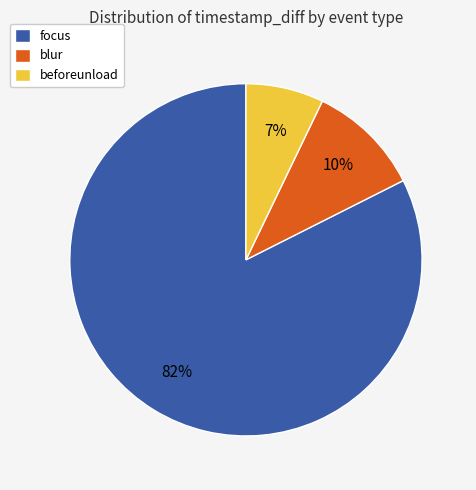

Rank the categories by value from lowest to highest.

beforeunload, blur, focus